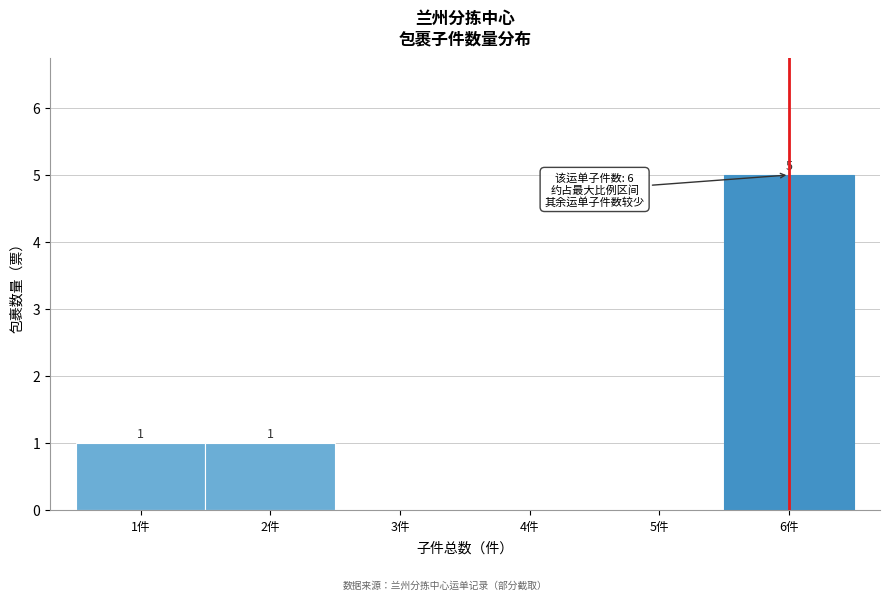

Over which range of the x-axis is the bar tallest?

5.5 to 6.5